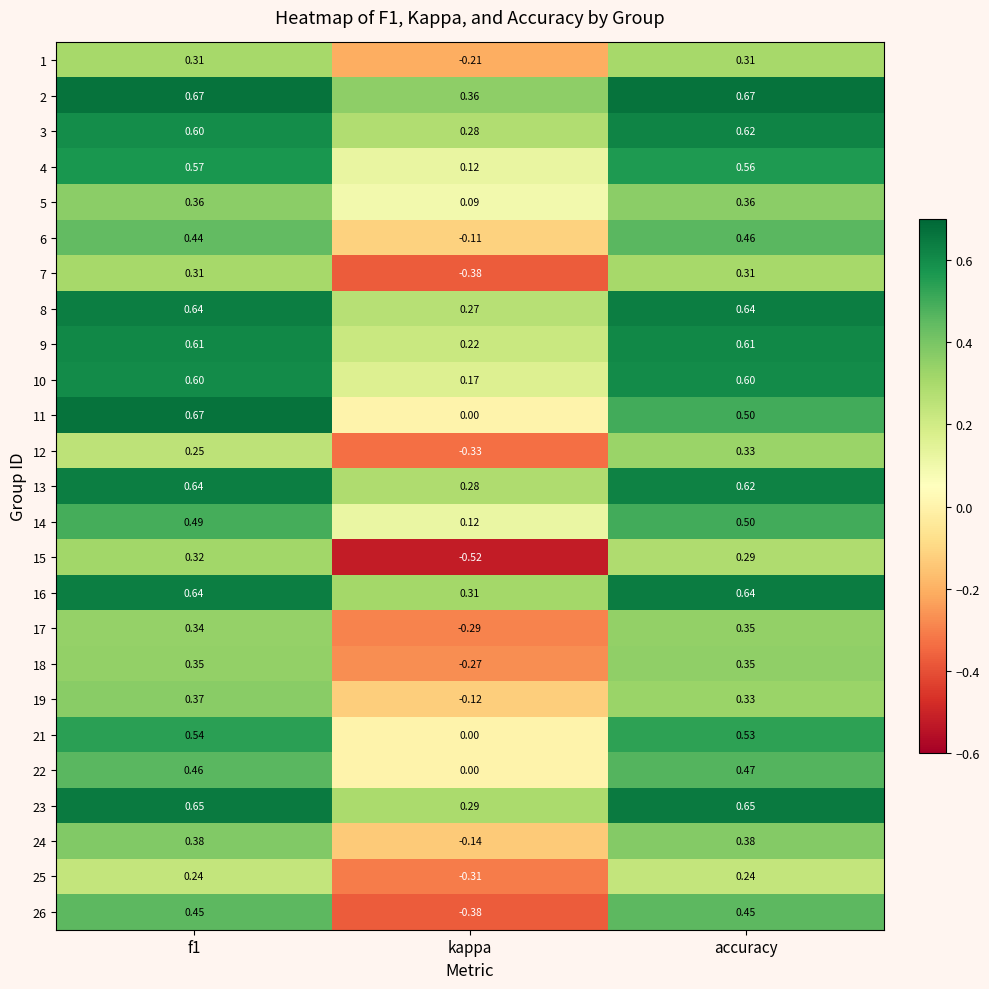

Which category has the lowest value across all series?

kappa